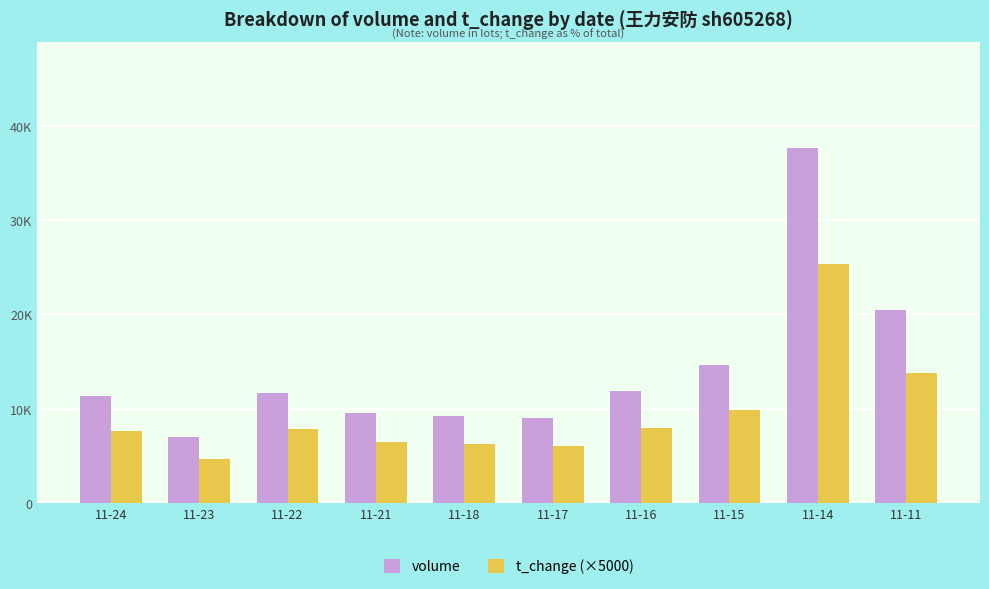

Which series has the largest total across all categories?

volume